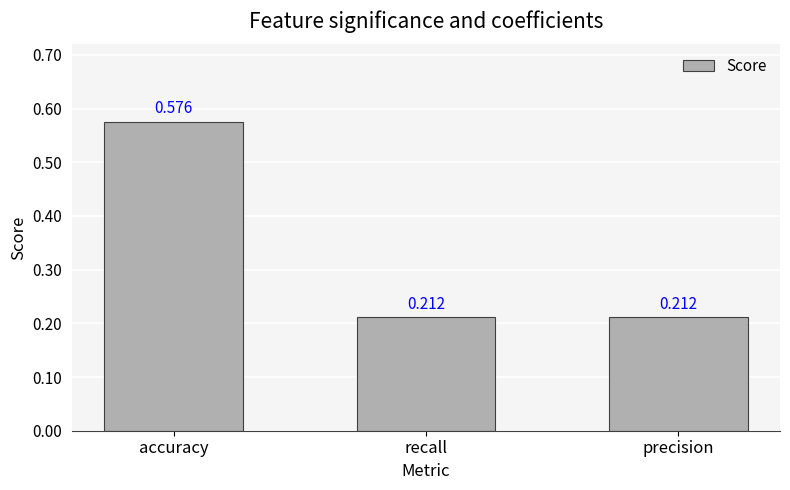

What is the label of the 3rd bar from the right?

accuracy